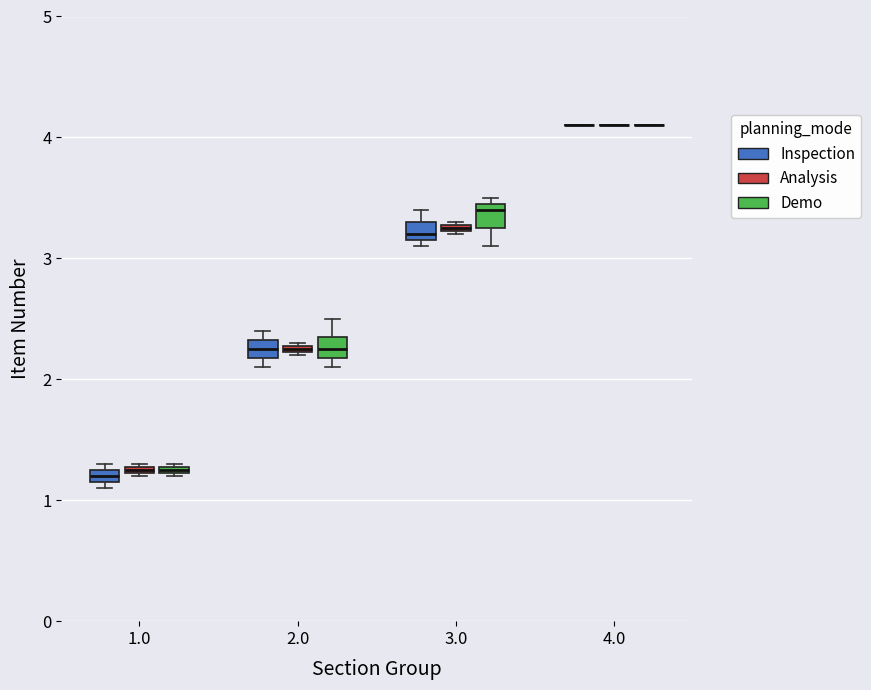

Where does the median line of the box for 3.0 (Demo) sit on the y-axis? The values are not printed on the chart, so give them approximately, as read against the axis.

3.4